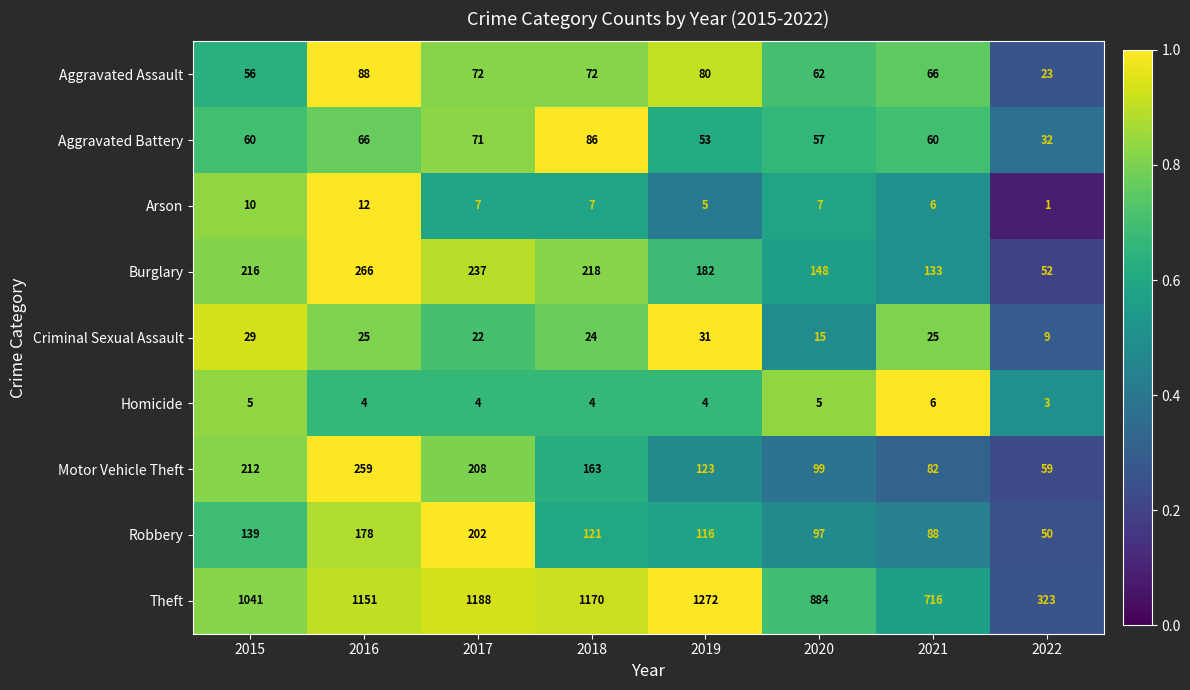

How many distinct data groups are displayed?

9